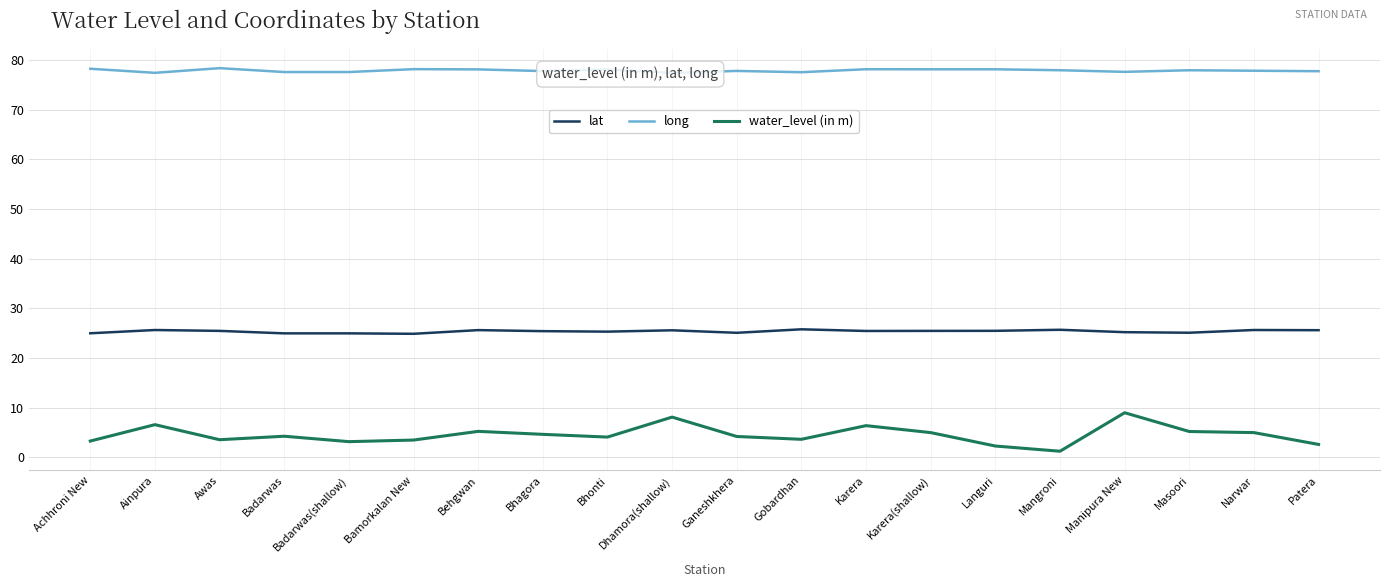

The water_level (in m) series shows 3.8 at Languri. True or false?

False